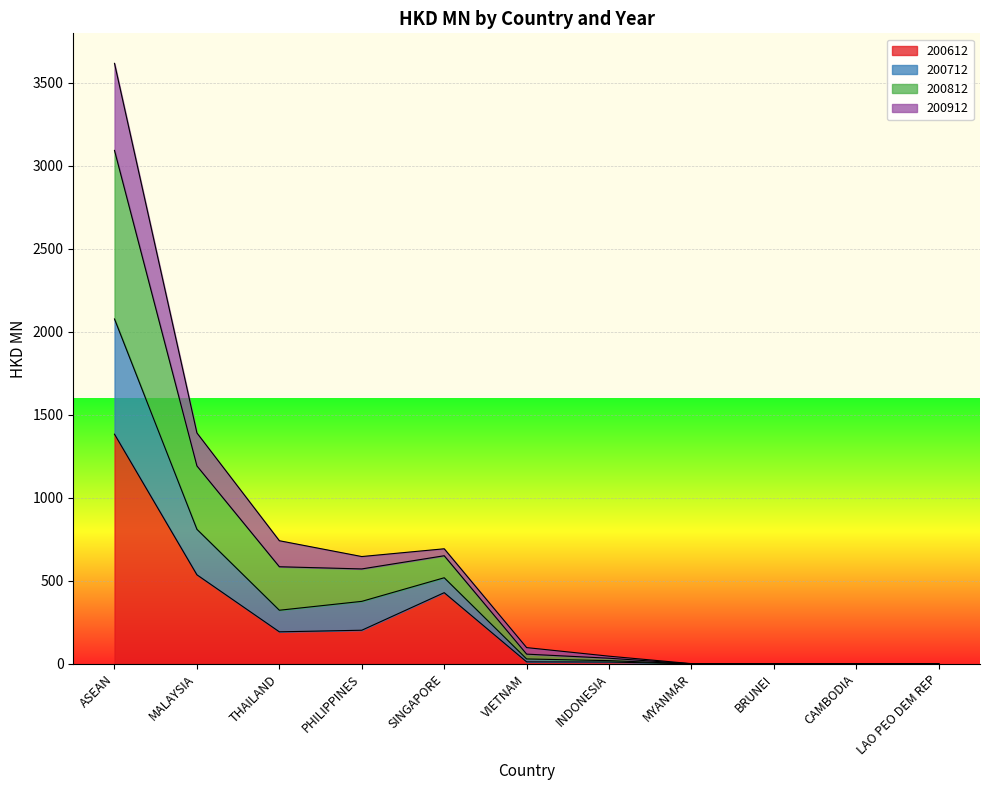

Where is the first local minimum for 200812?

PHILIPPINES